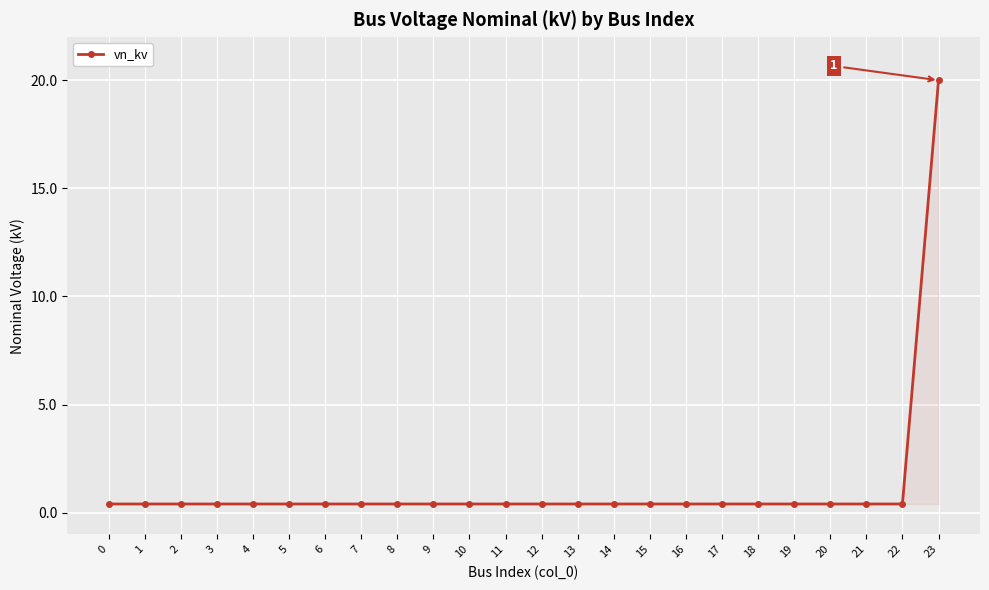

What is the sum of all values?

29.2